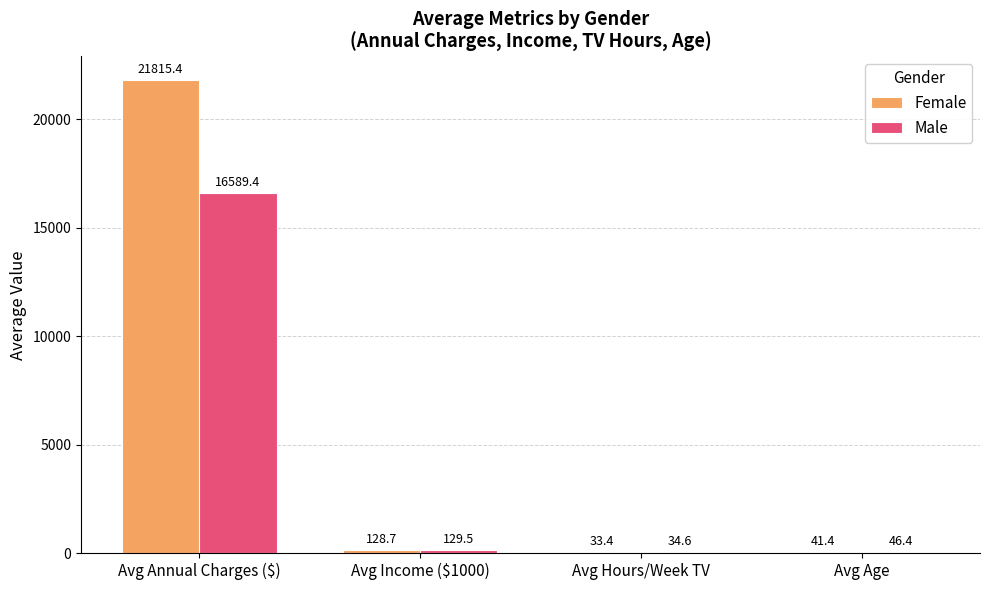

Count the number of categories in the chart.

4